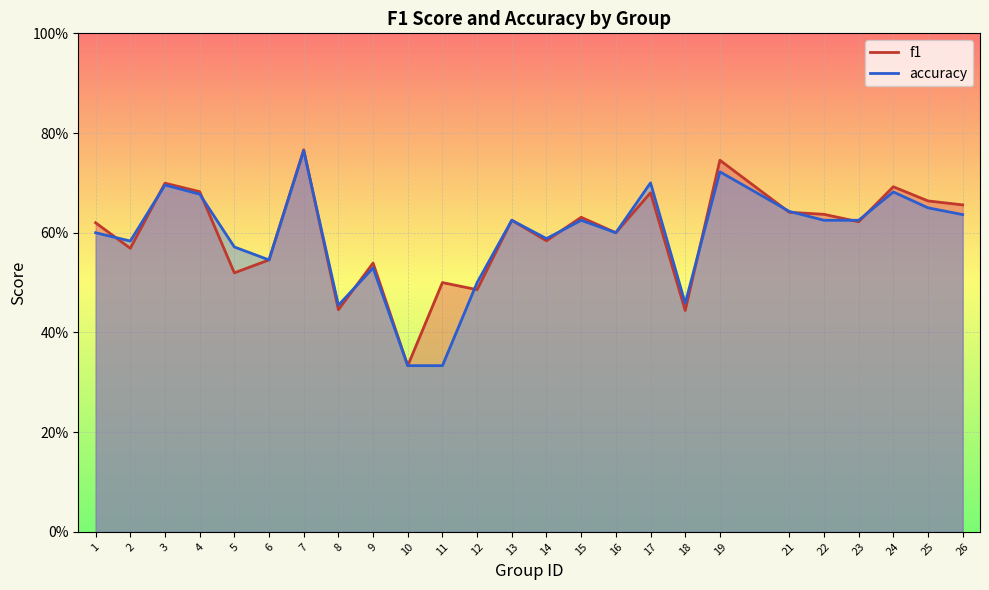

How many lines are shown in the chart?

2